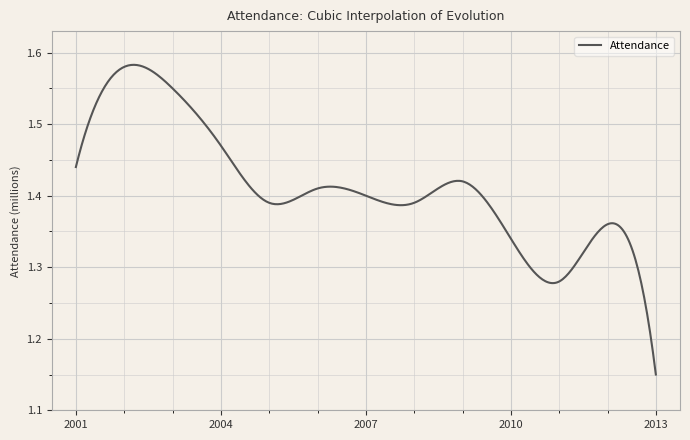

What is the difference between the maximum and minimum values?

0.4